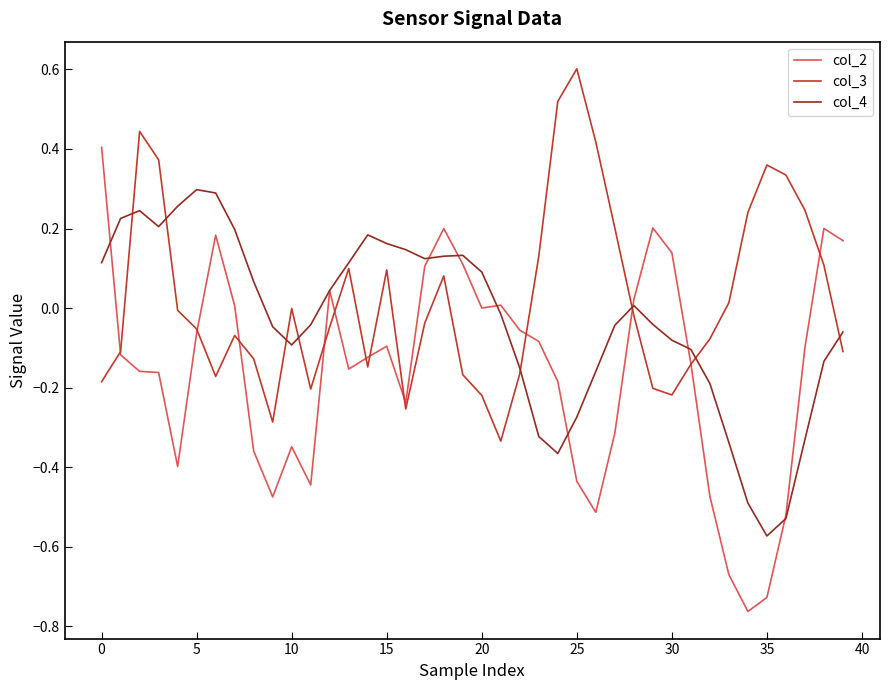

How many positive values does the col_4 series have?

19